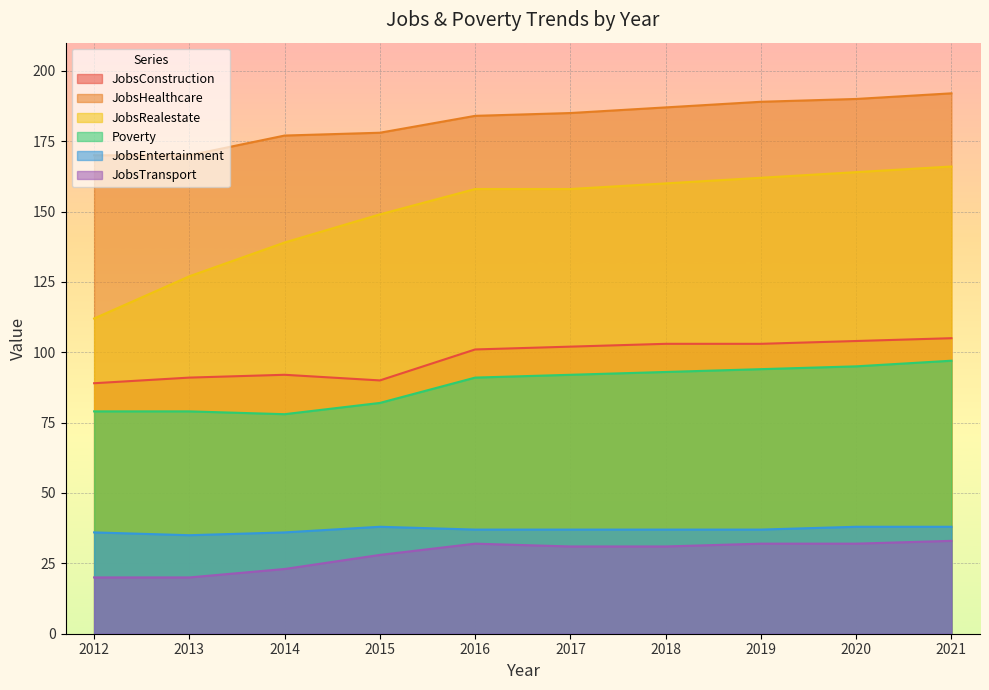

What is the value of the Poverty point at the 4th from the left?

82